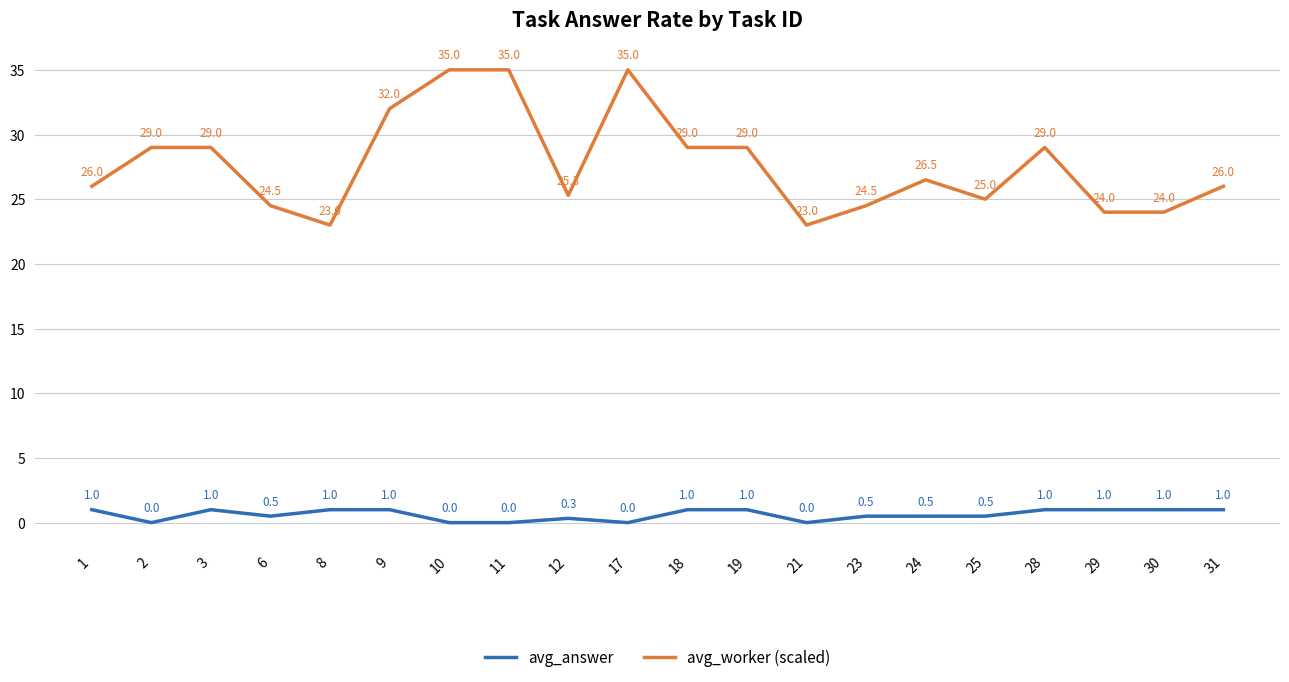

How many categories are shown in the chart?

20